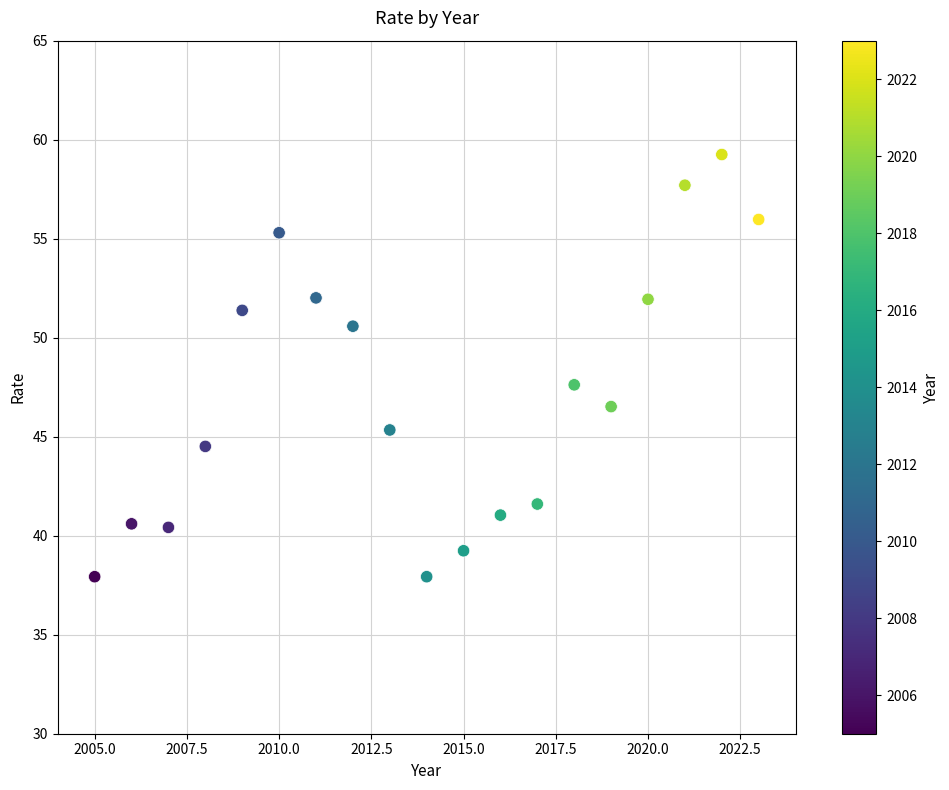

What Y value in the scatter plot is closest to 48?

47.6